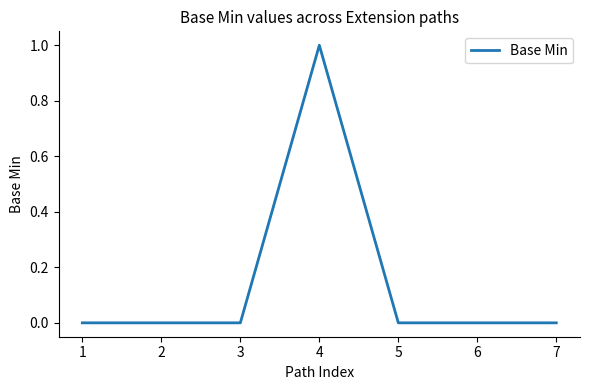

True or false: there are more than 0 points higher than both neighbors.

True